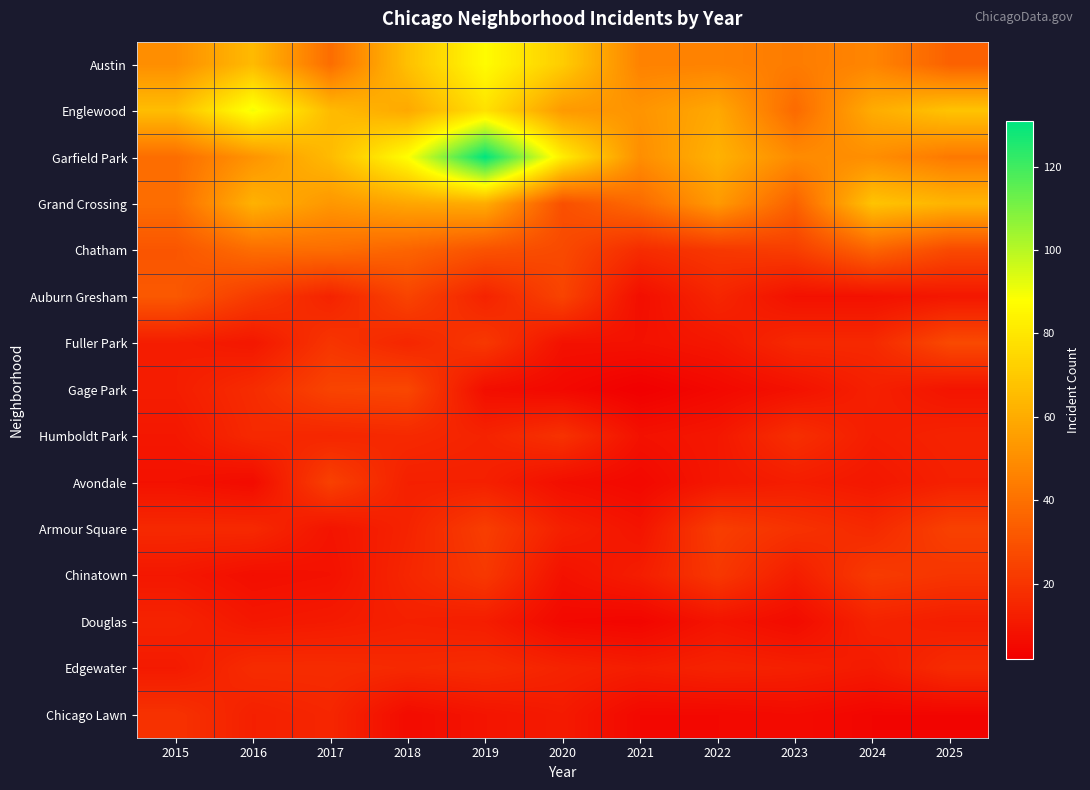

What is the greatest value displayed?

131